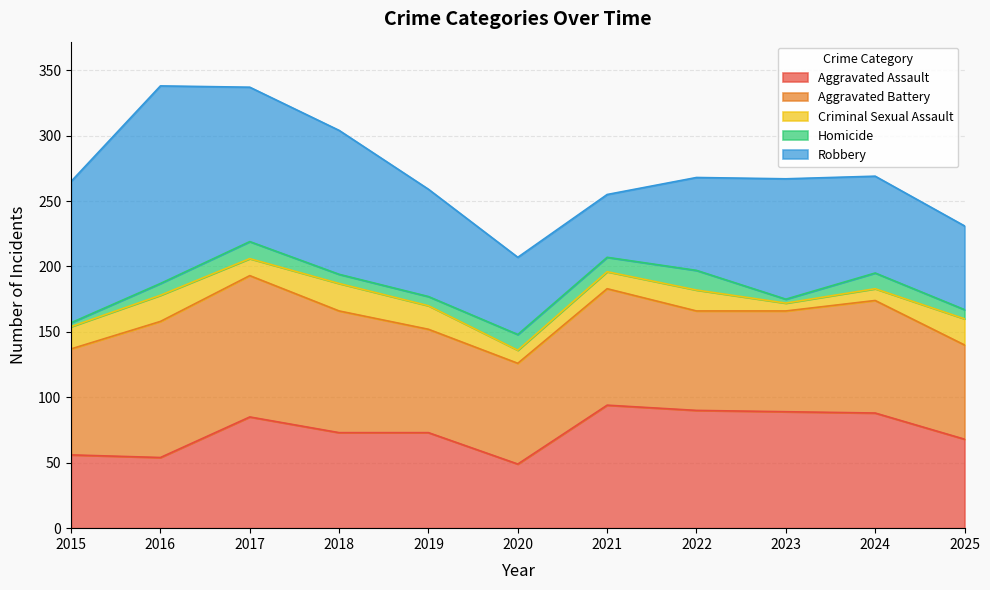

The Aggravated Assault series shows 49 at 2020. True or false?

True